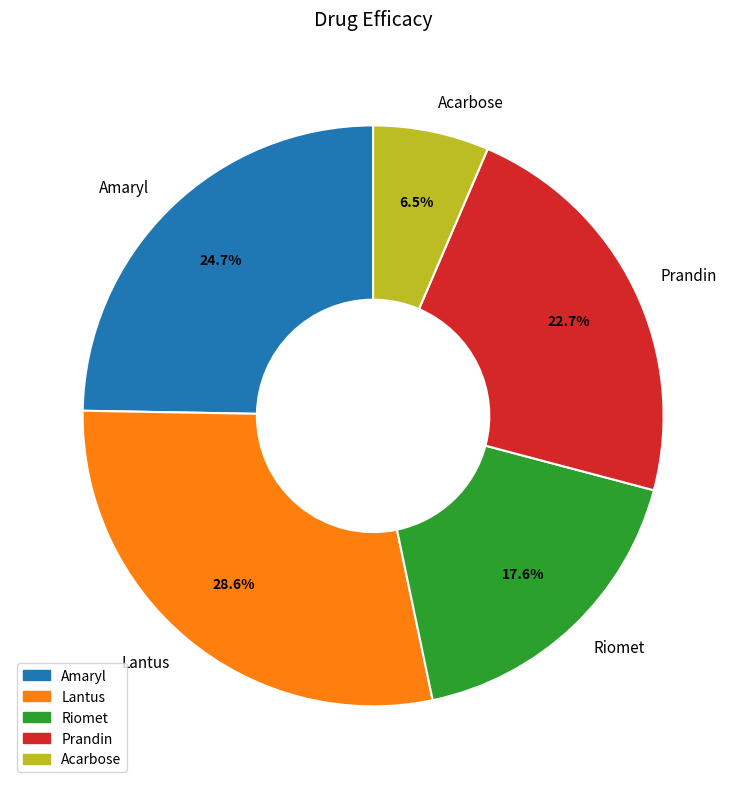

Is there a majority slice in this chart?

No